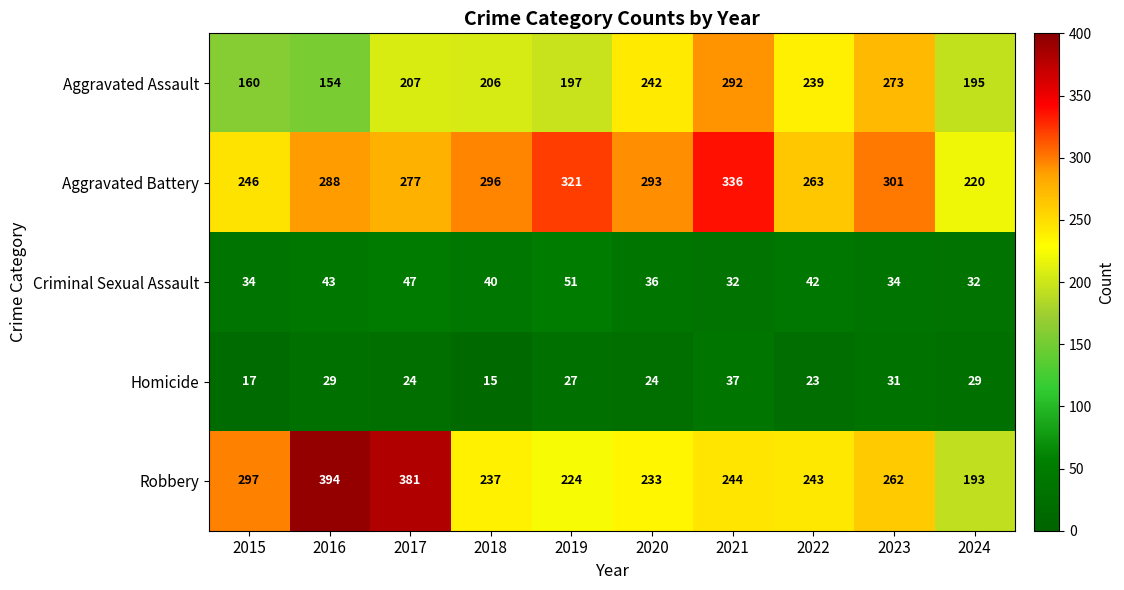

What is the minimum value for Aggravated Assault?

154